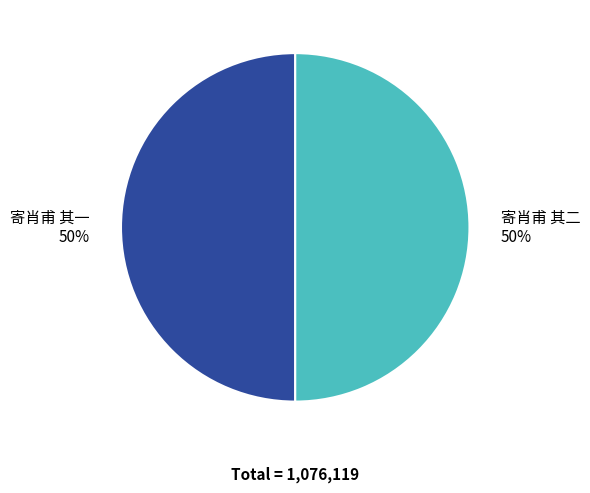

What is the ratio of the value at 寄肖甫 其二 to the value at 寄肖甫 其一?

1.0